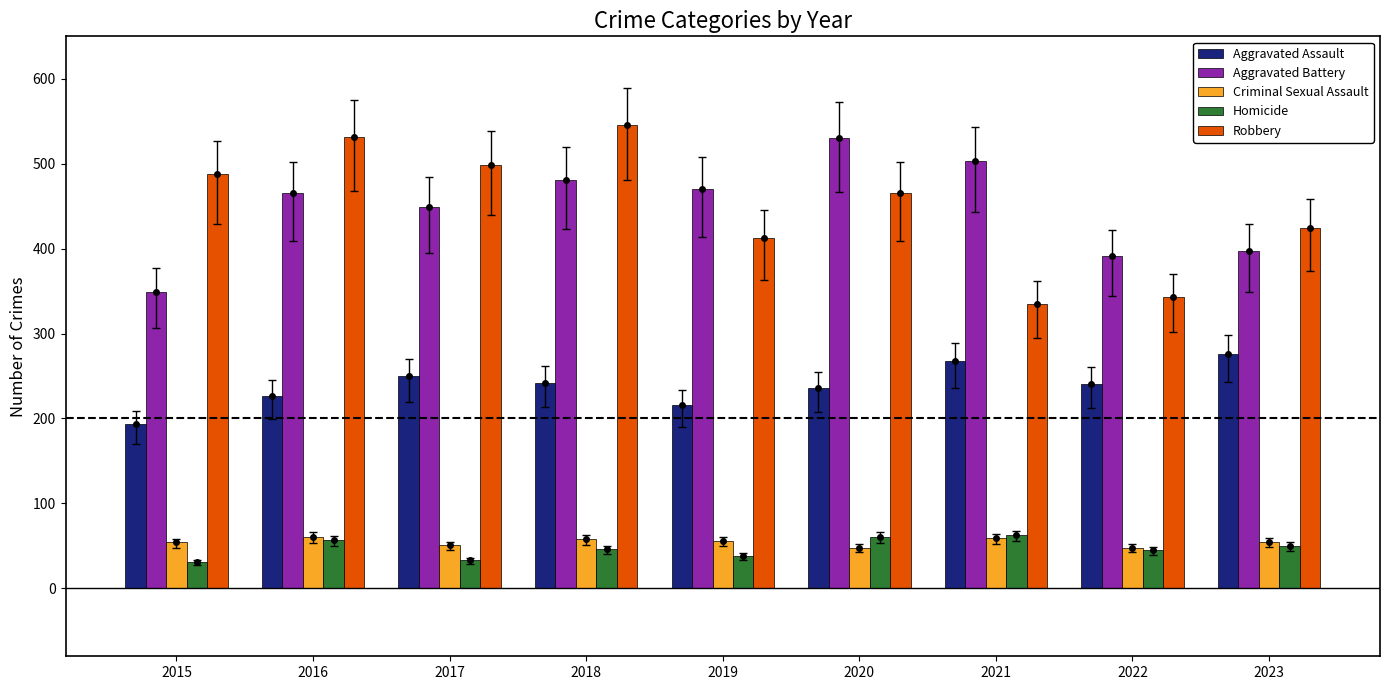

List the series in order of their peak value, lowest first.

Criminal Sexual Assault, Homicide, Aggravated Assault, Aggravated Battery, Robbery